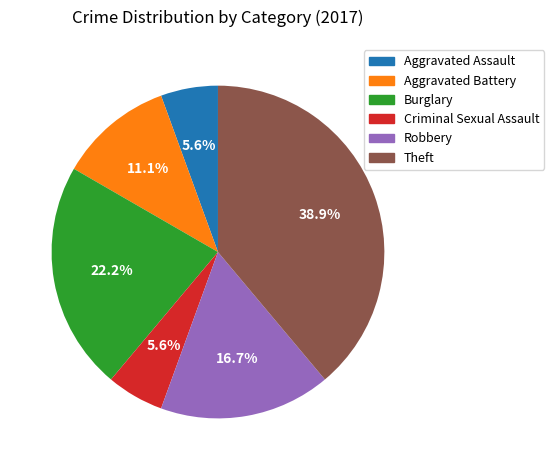

Does any single category account for the majority?

No